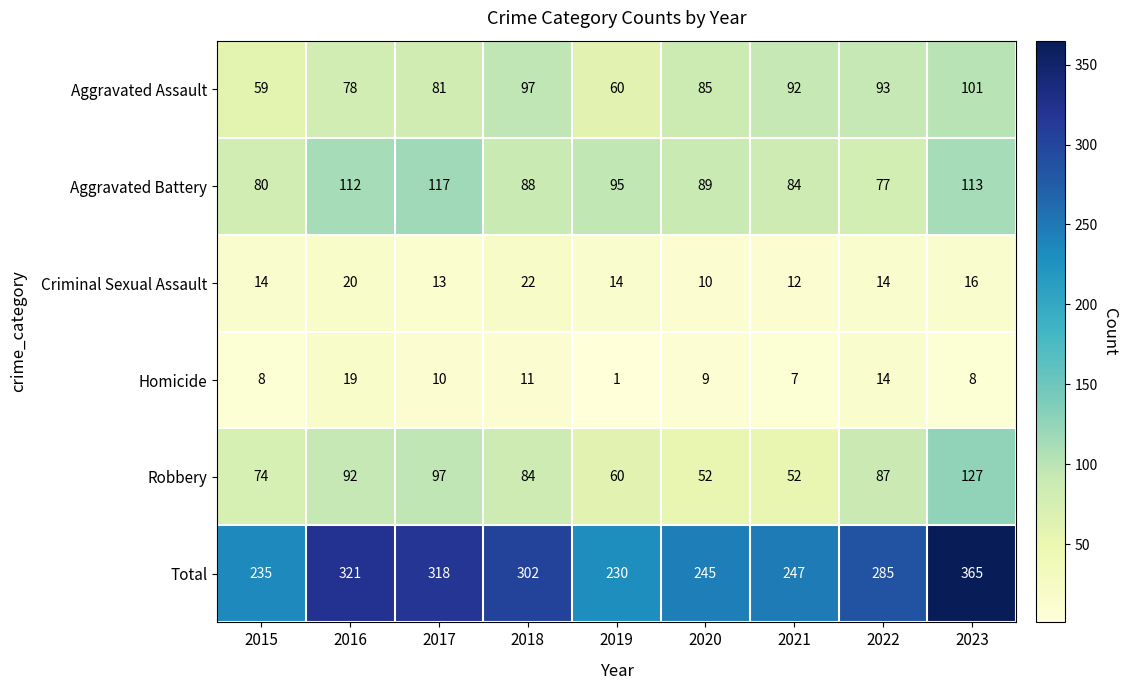

At how many categories does at least one series exceed 40?

9